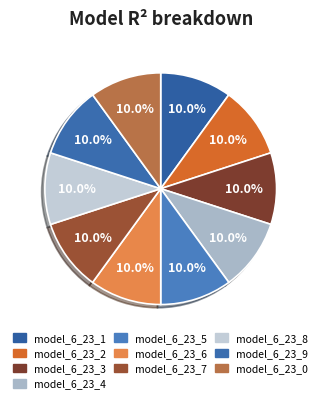

To the nearest percent, what percentage of the pie is model_6_23_9?

10%